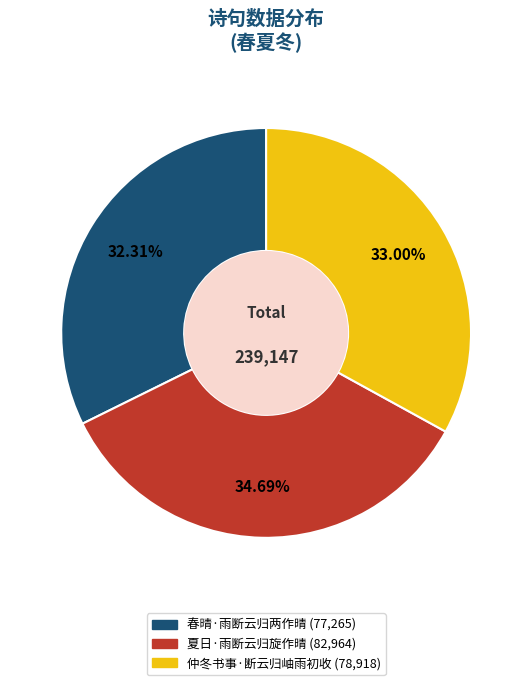

What is the ratio of the value at 春晴·雨断云归两作晴 (77,265) to the value at 仲冬书事·断云归岫雨初收 (78,918)?

1.0